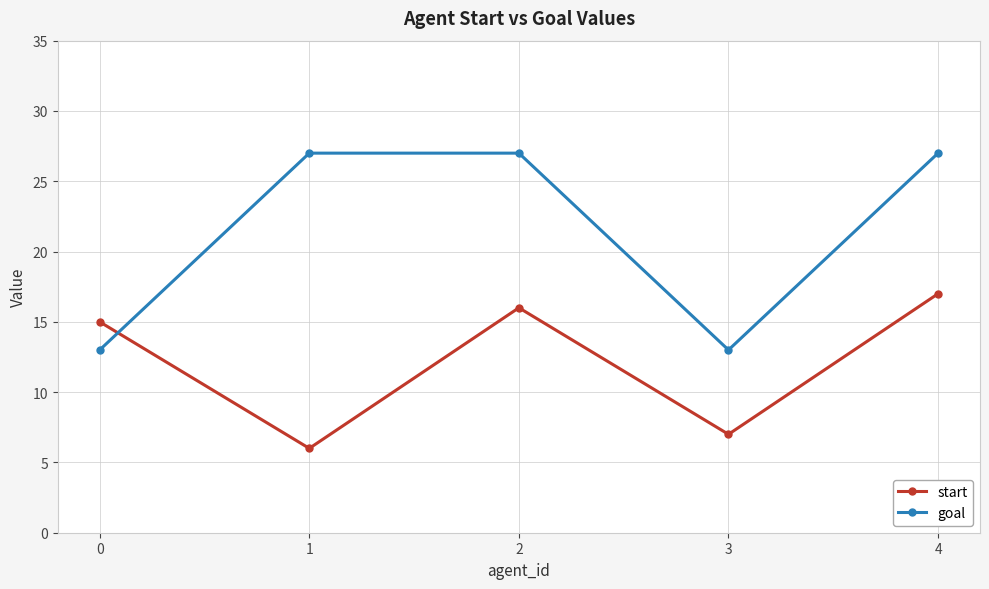

True or false: start has a value of 6 at 1.

True